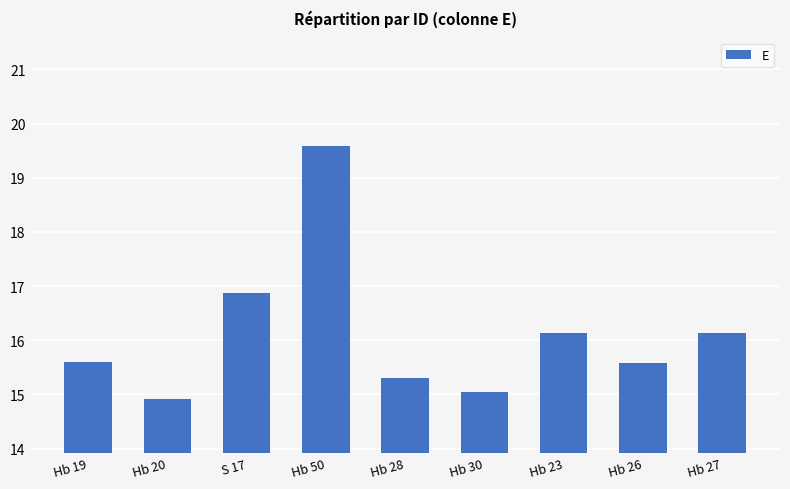

What is the ratio of the value at Hb 30 to the value at S 17?

0.9